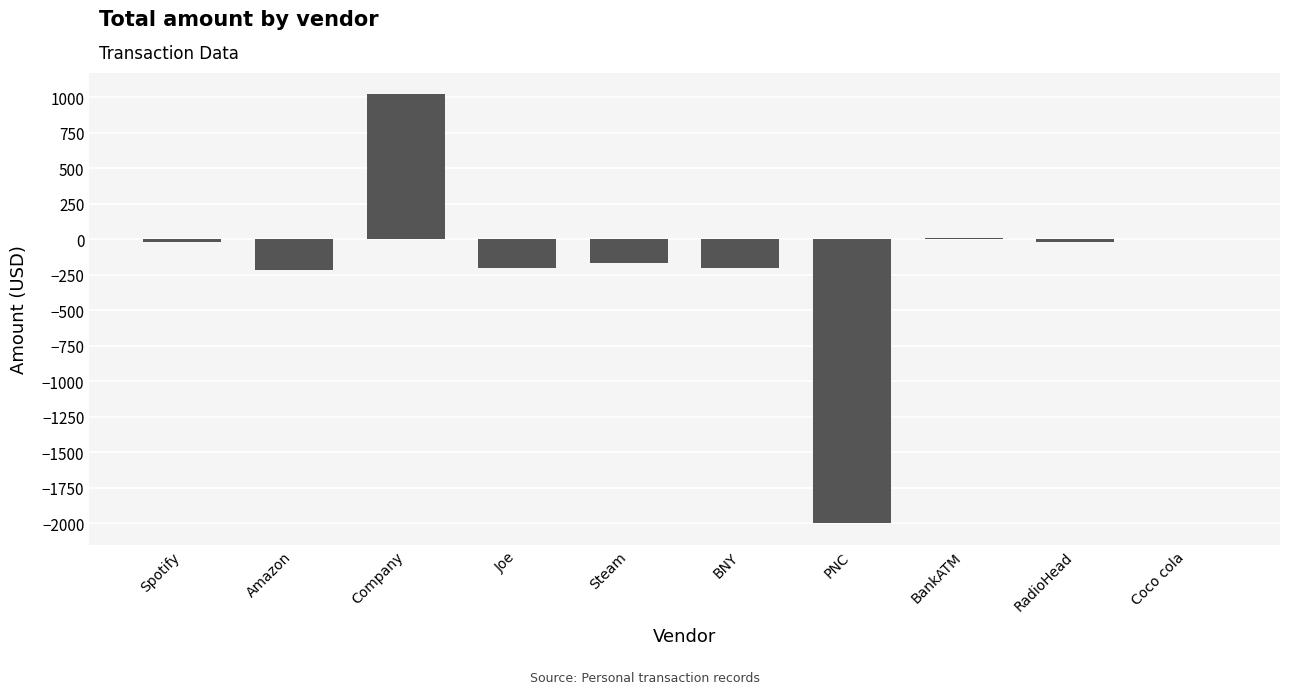

Which category has the highest value across all series?

Company